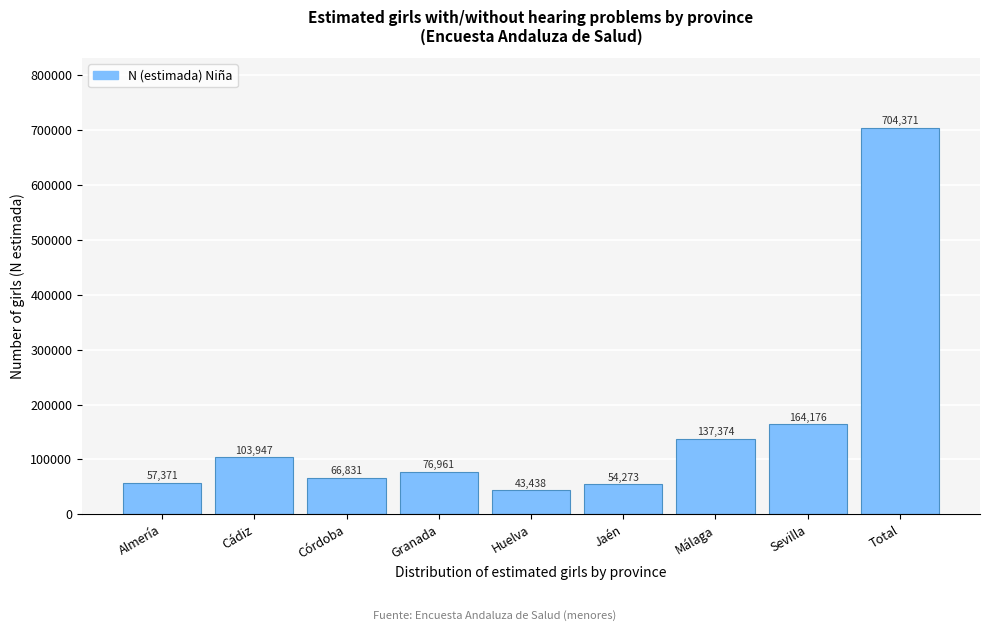

Reading right to left, transcribe all the data shown in this chart.

Total=704371	Sevilla=164176	Málaga=137374	Jaén=54273	Huelva=43438	Granada=76961	Córdoba=66831	Cádiz=103947	Almería=57371